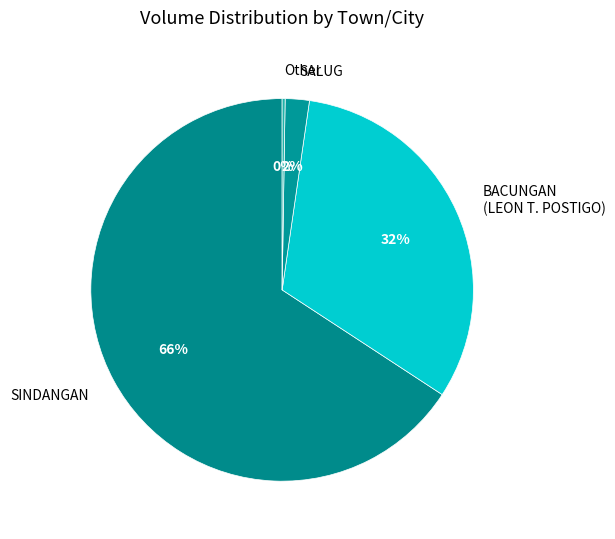

Is the sum of BACUNGAN (LEON T. POSTIGO) and SALUG greater than half?

No